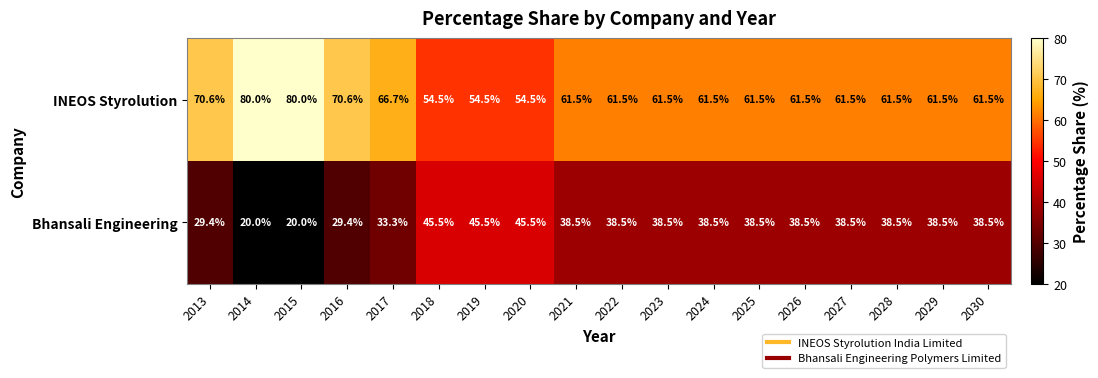

What is the sum of the Bhansali Engineering values at 2018 and 2029?

84.0